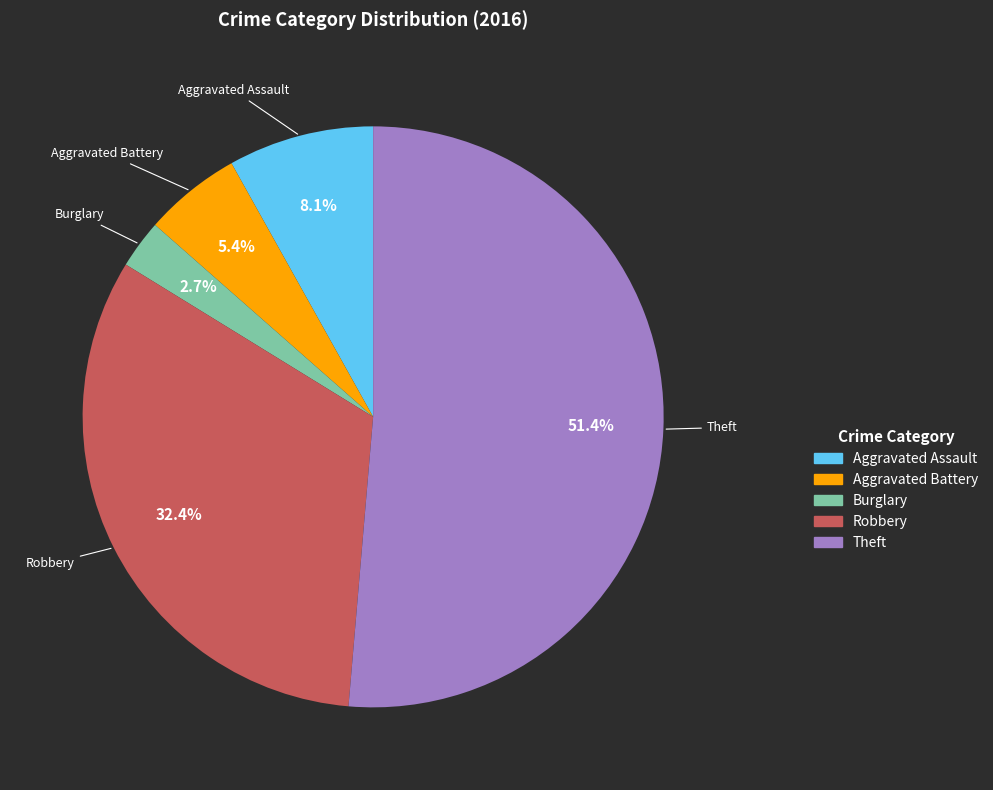

Which category has the biggest portion of the pie?

Theft